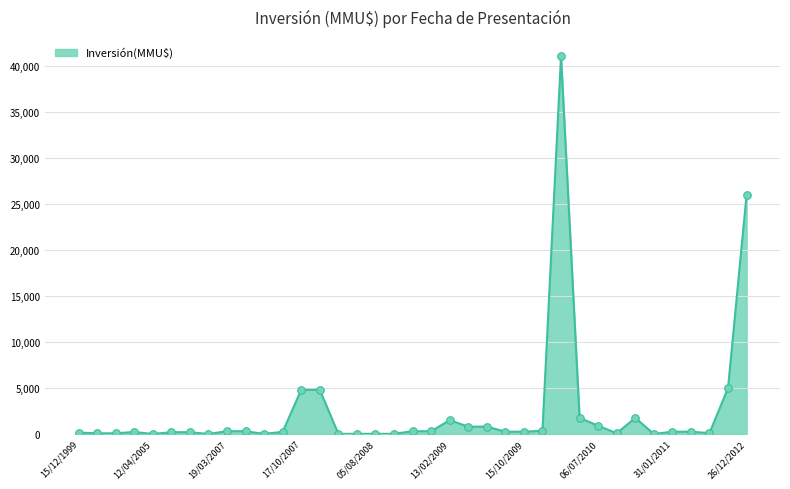

What is the difference between the maximum and minimum values?

41075